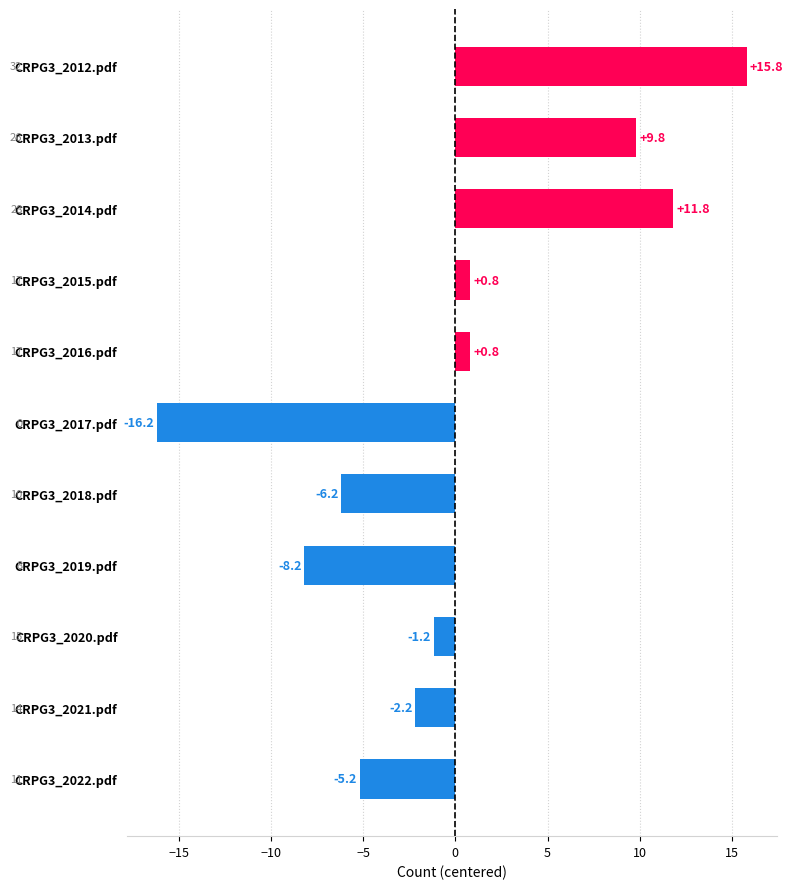

What is the smallest value displayed?

-16.2